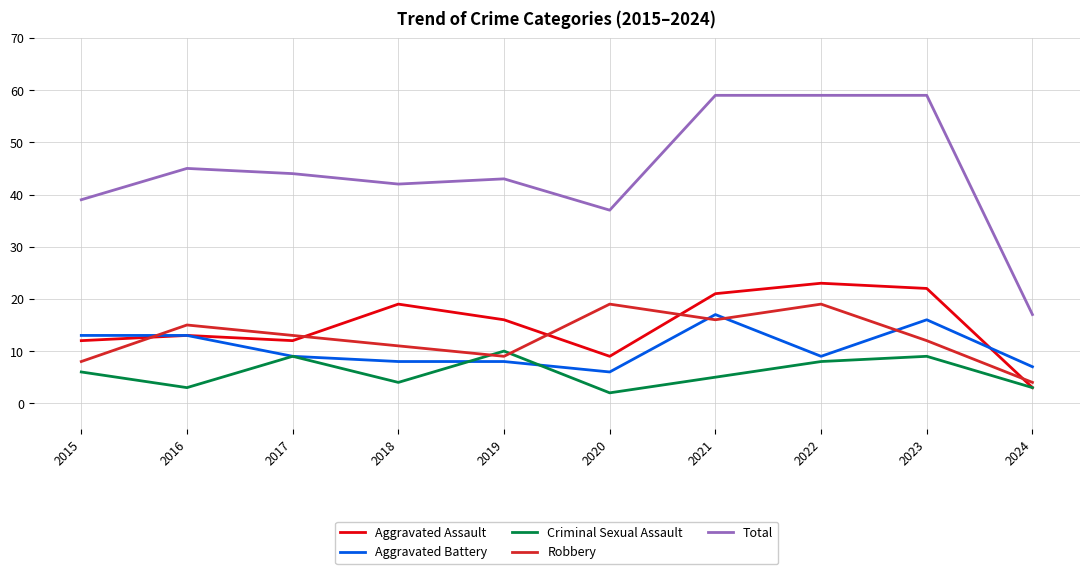

True or false: Aggravated Assault and Total cross at least once.

False